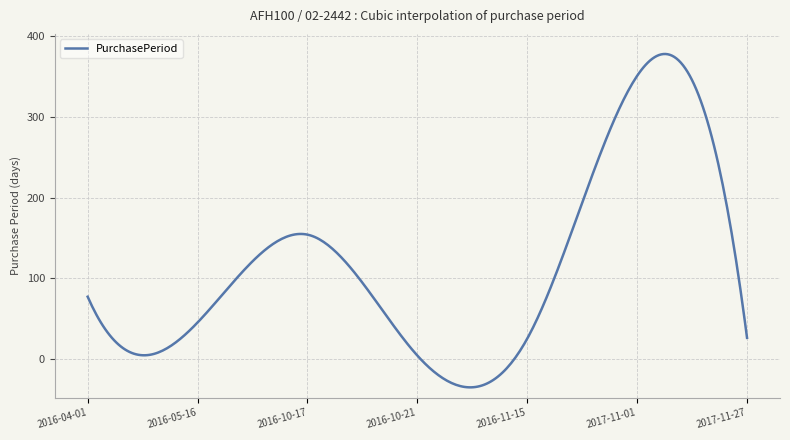

What is the average value?

115.2